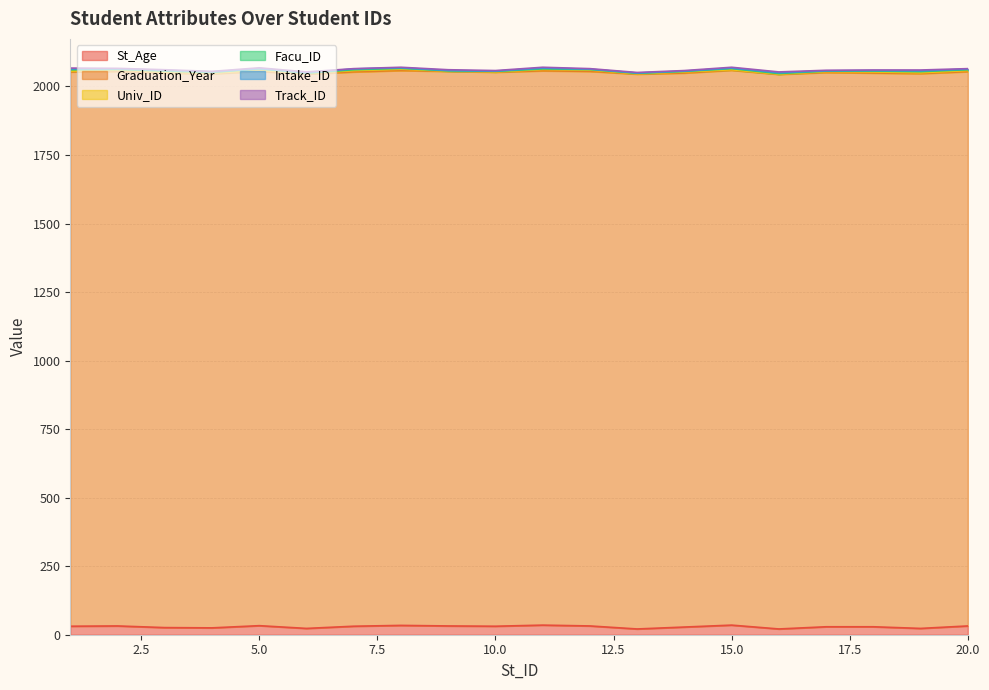

At 4, list the series in order from largest to smallest.

Graduation_Year, St_Age, Facu_ID, Univ_ID, Intake_ID, Track_ID